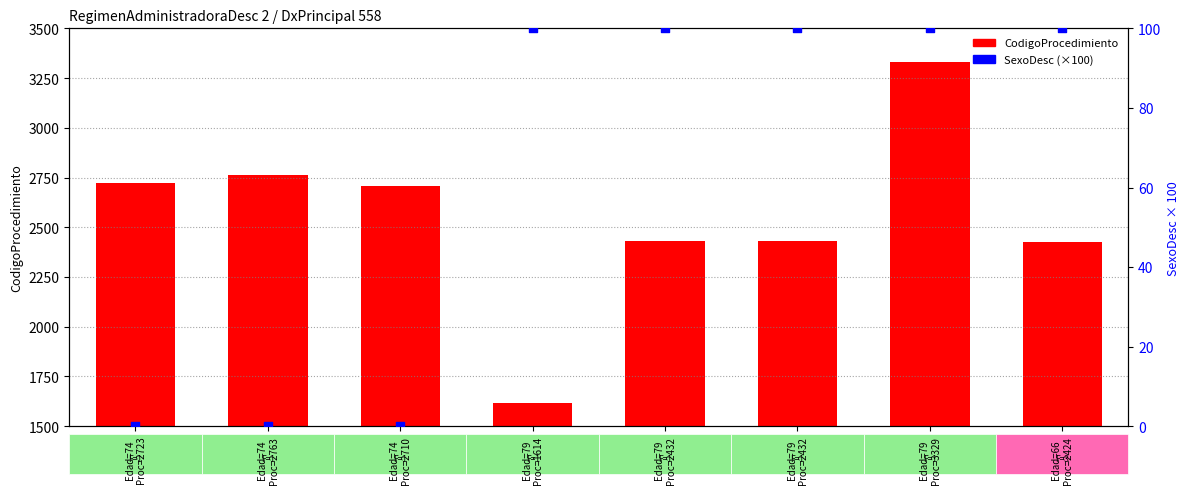

Which series has the widest spread of Y values?

CodigoProcedimiento